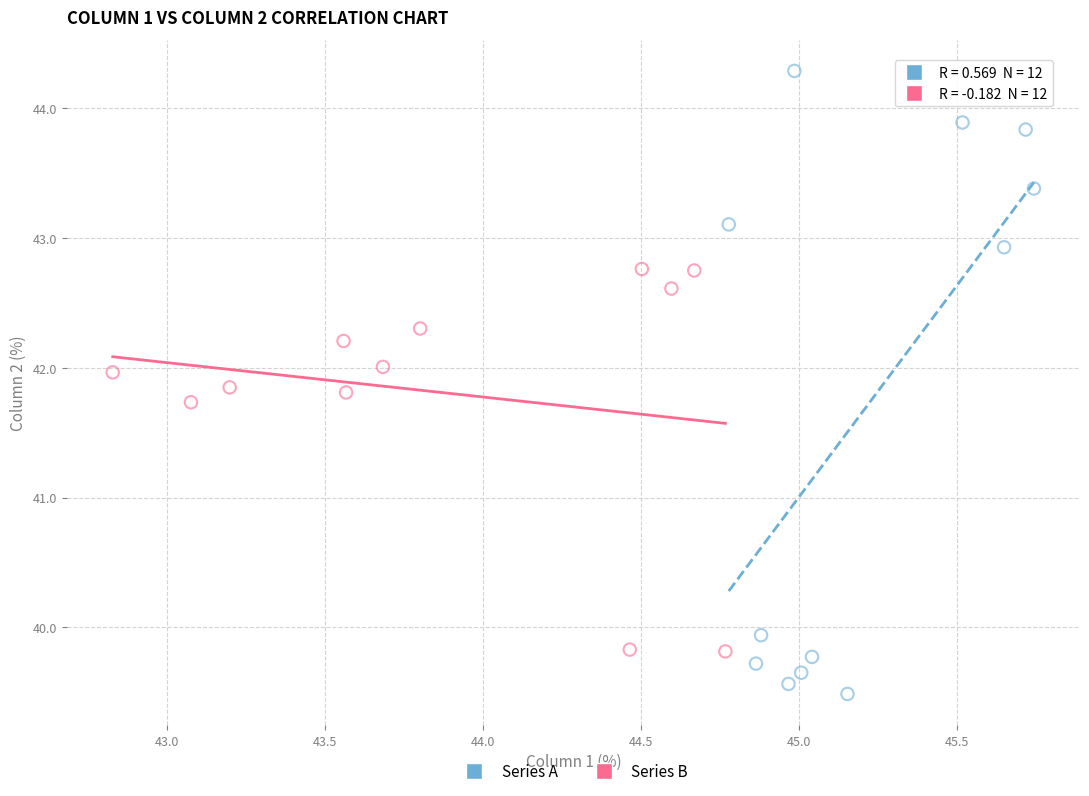

Which series has the widest spread of Y values?

Series A